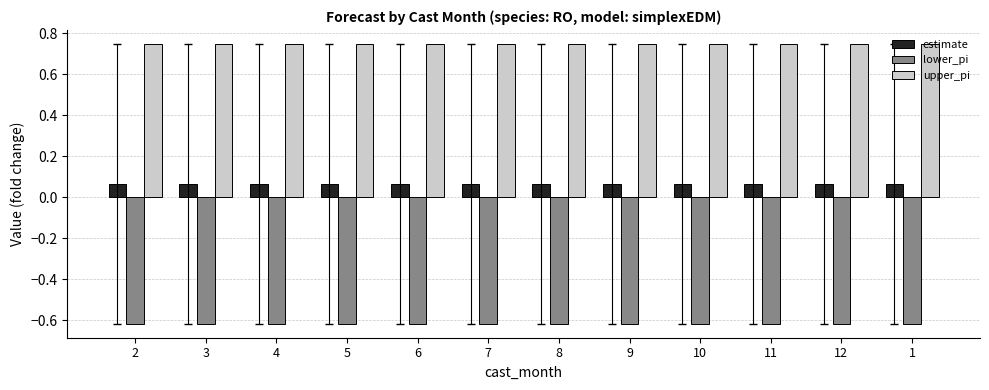

List the series in order of their overall mean, lowest first.

lower_pi, estimate, upper_pi